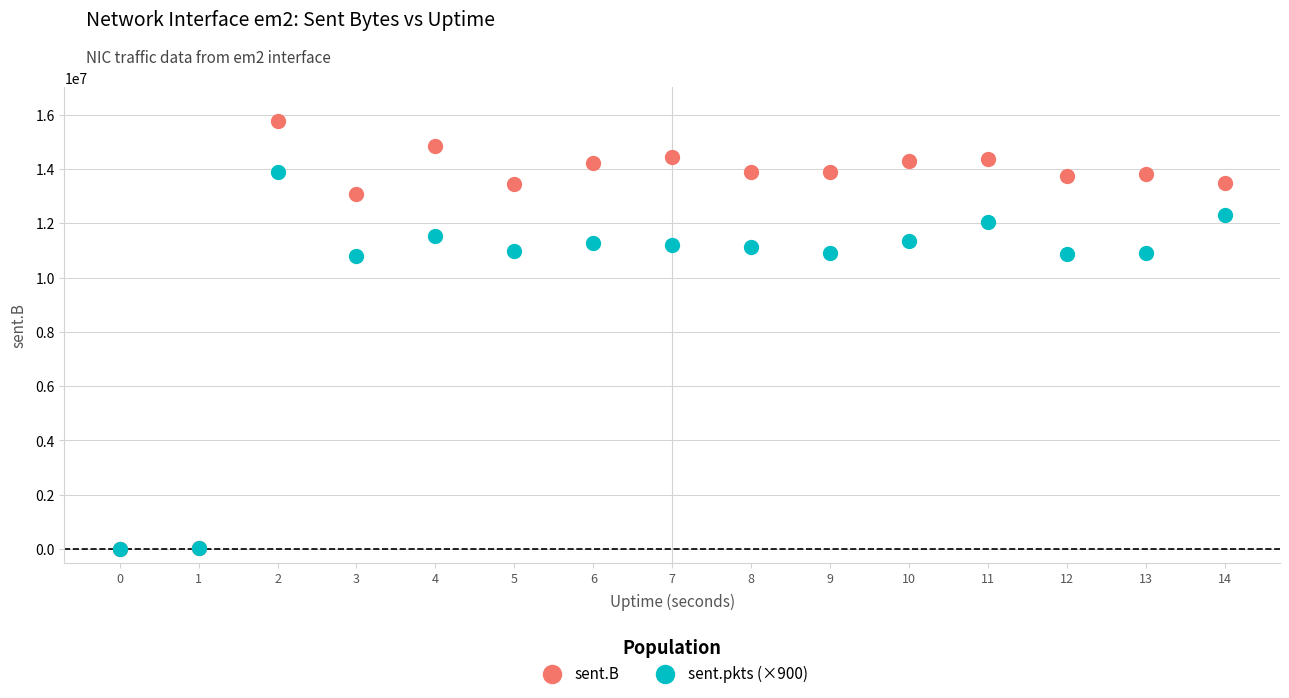

What are all the series names shown in the legend?

sent.B, sent.pkts (×900)